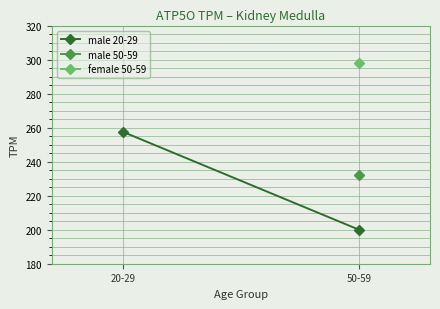

The value at 50-59 is 107.3. True or false?

False